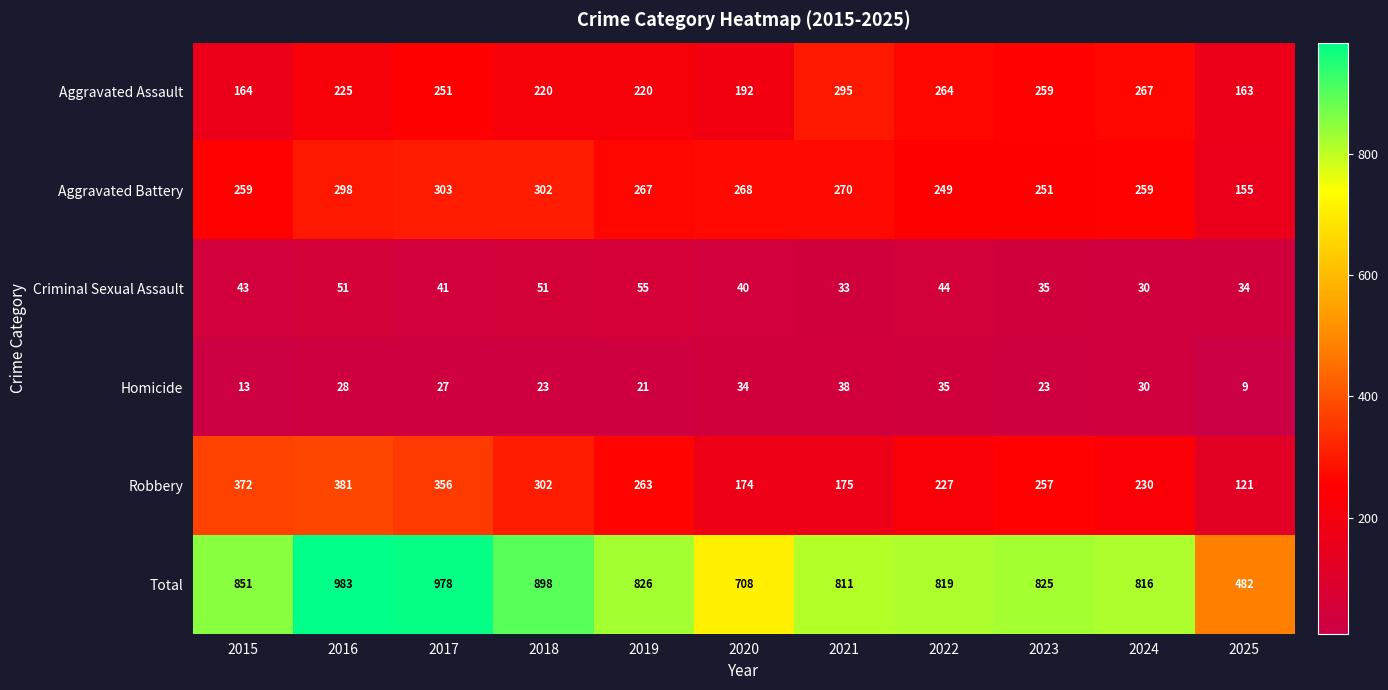

What is the difference between the second highest and second lowest values in the Aggravated Battery series?

53